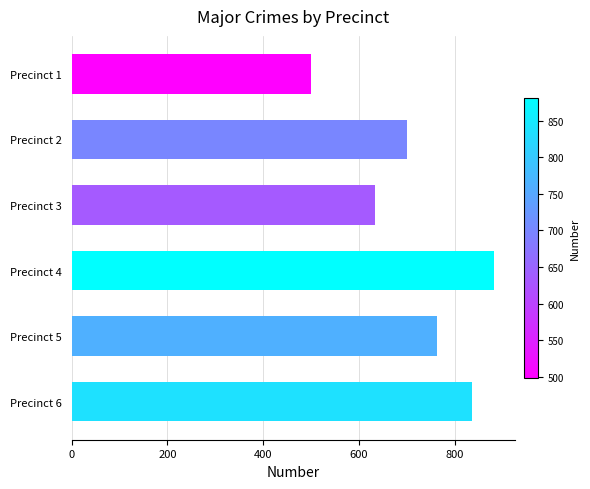

Reading top to bottom, list all the values displayed in this chart.

499	699	634	881	763	835